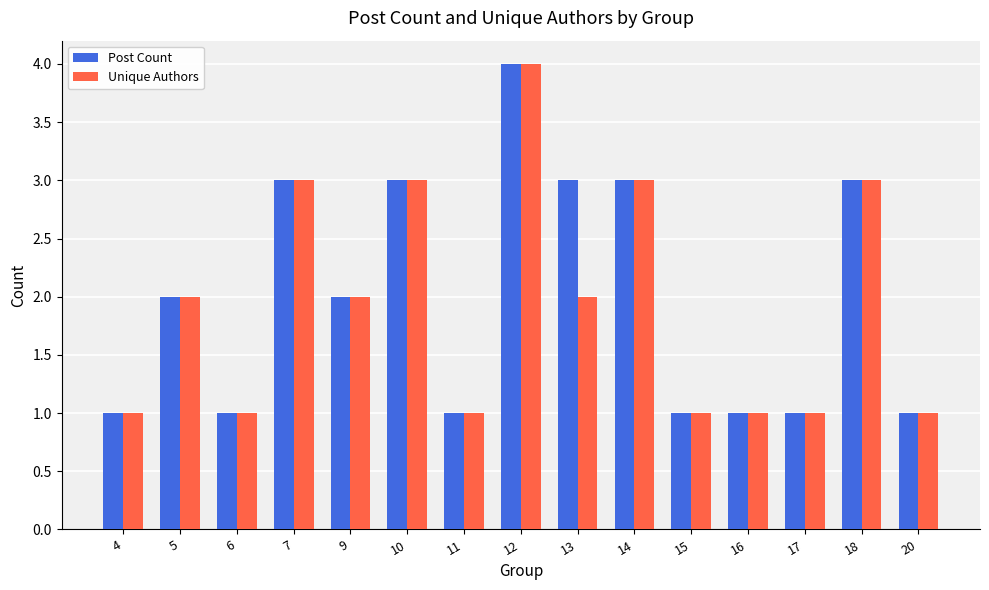

What is the sum of the Post Count values at 10 and 9?

5